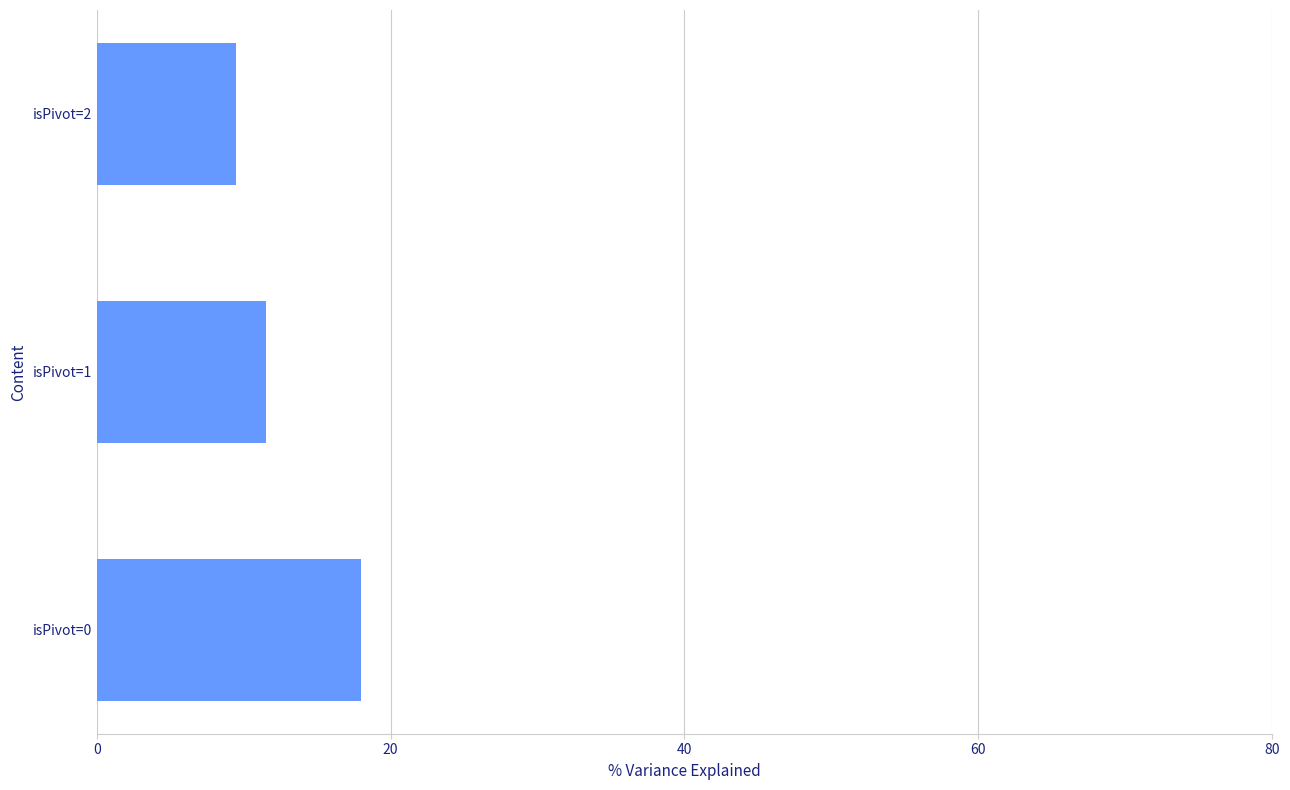

List the labels in order of value, largest first.

isPivot=0, isPivot=1, isPivot=2